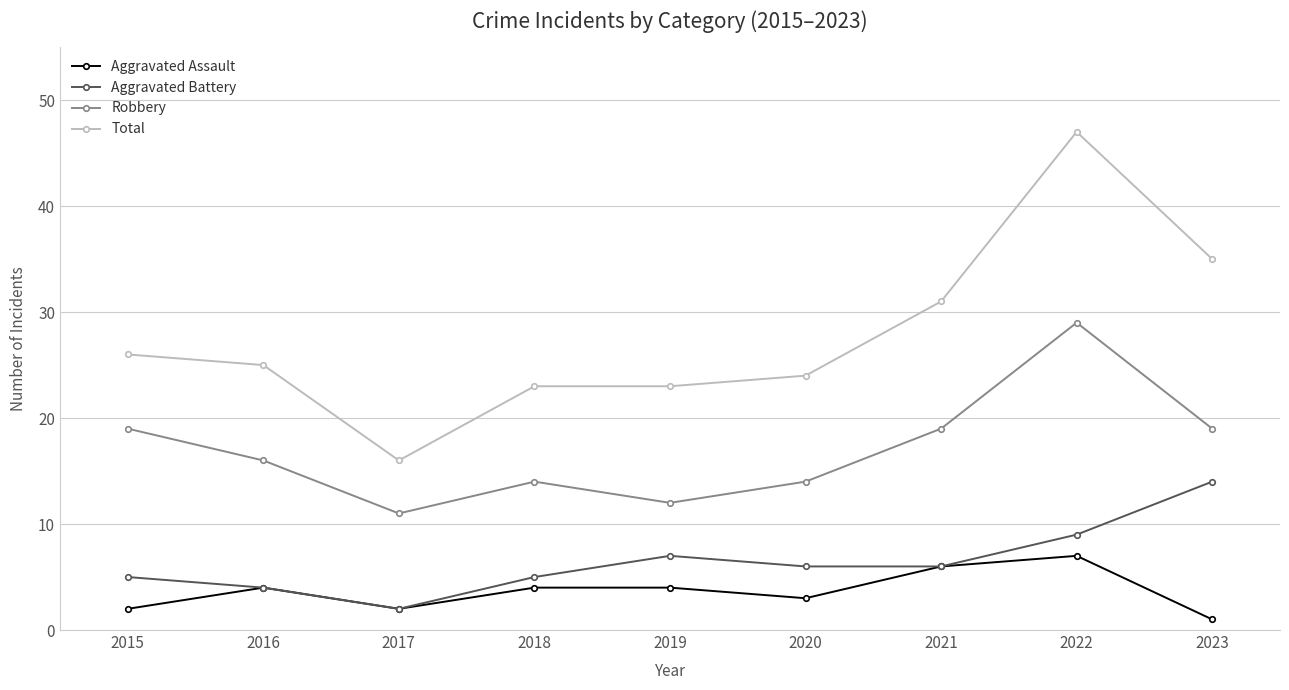

At which category does the chart reach its minimum across all series?

2023